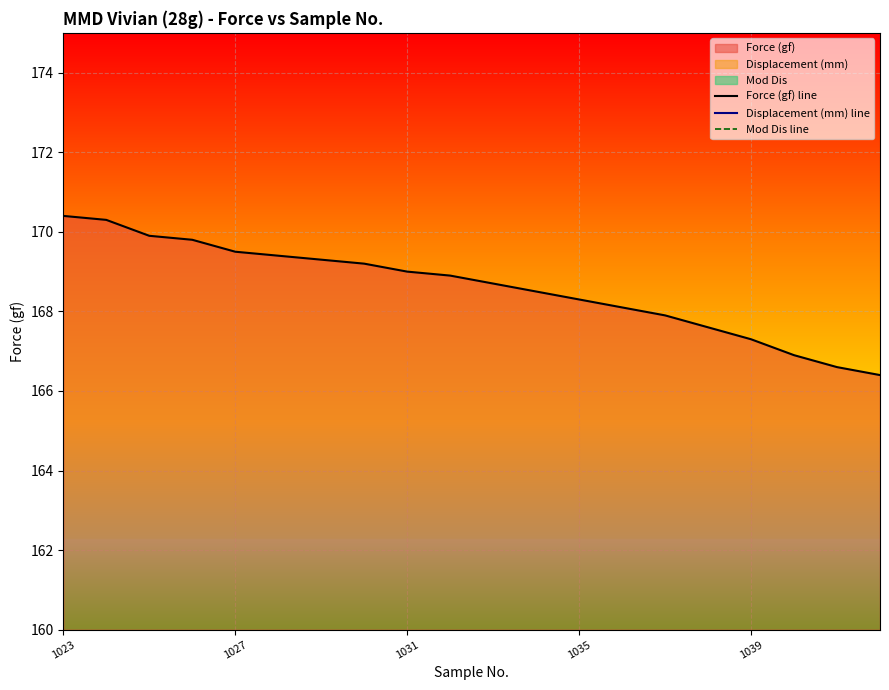

The value of Force (gf) line at 1039 is 167.3. True or false?

True